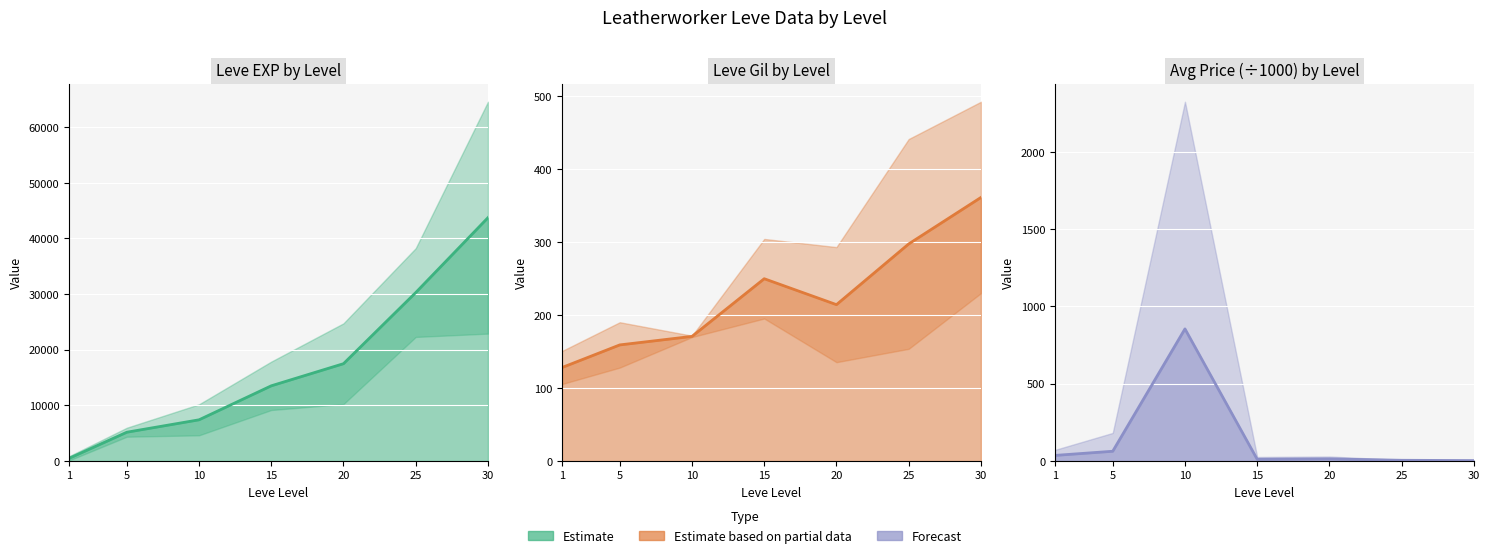

How many lines are shown in the chart?

3